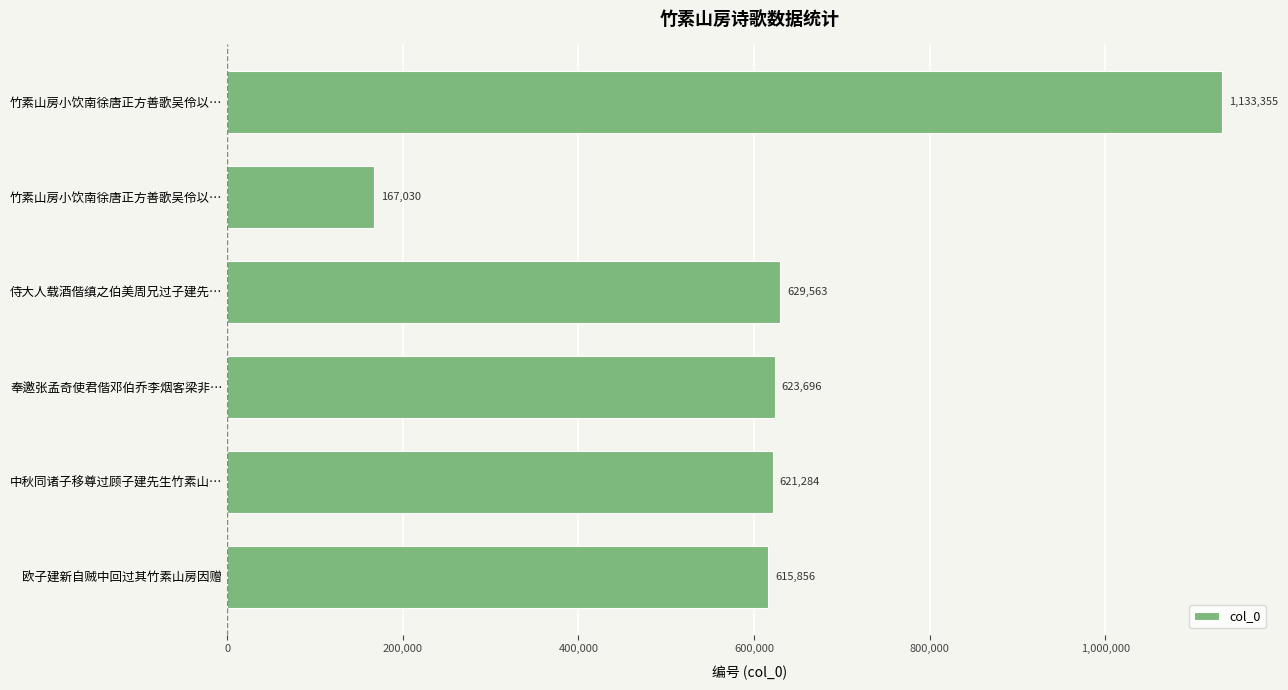

Count the number of data series in this chart.

1